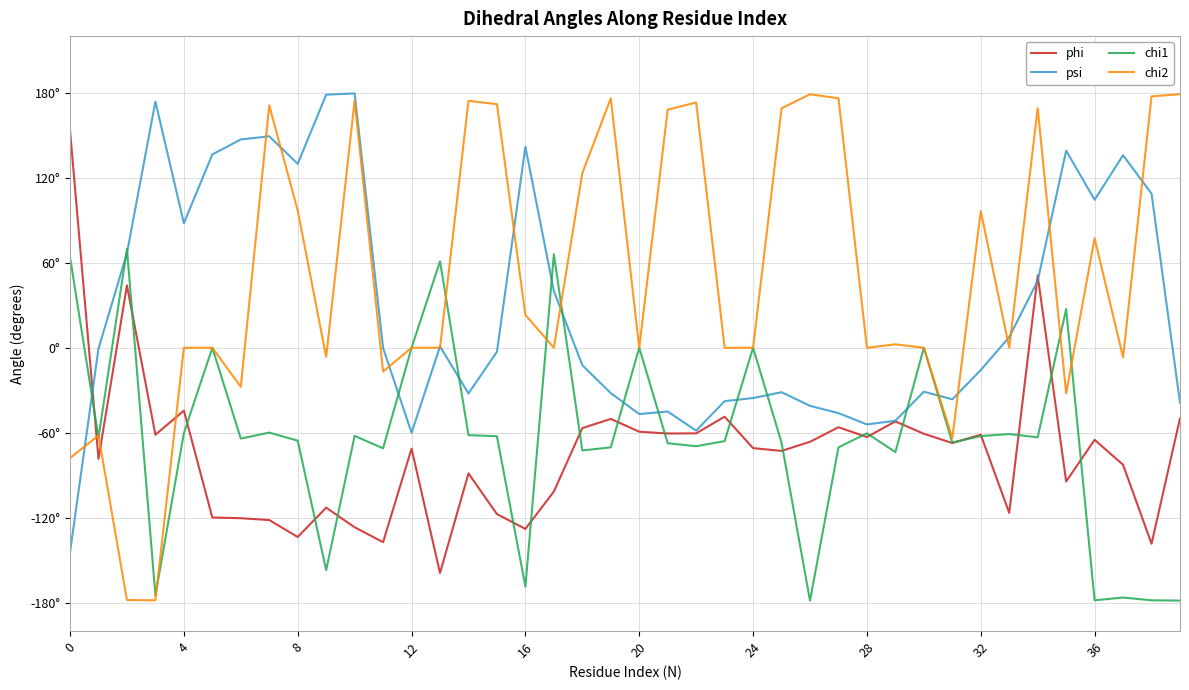

Does the chart have visible grid lines?

Yes